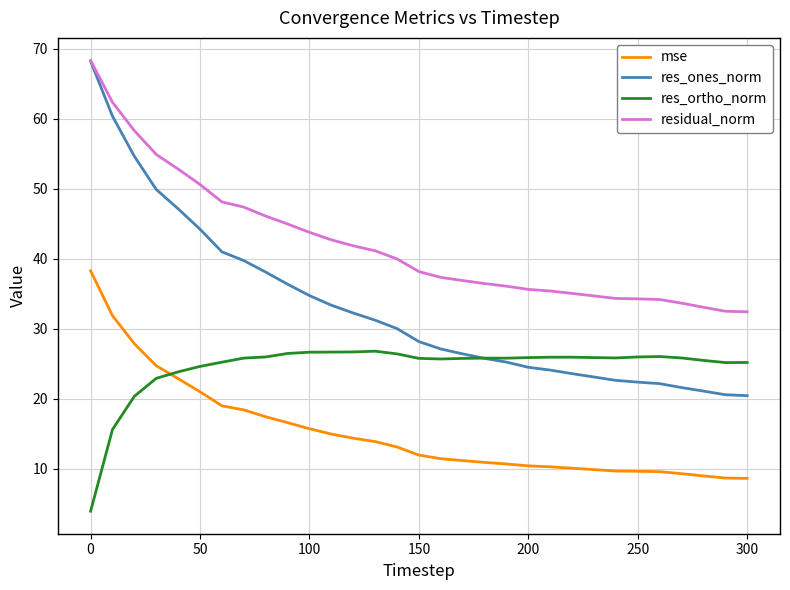

Which series has the largest total across all categories?

residual_norm